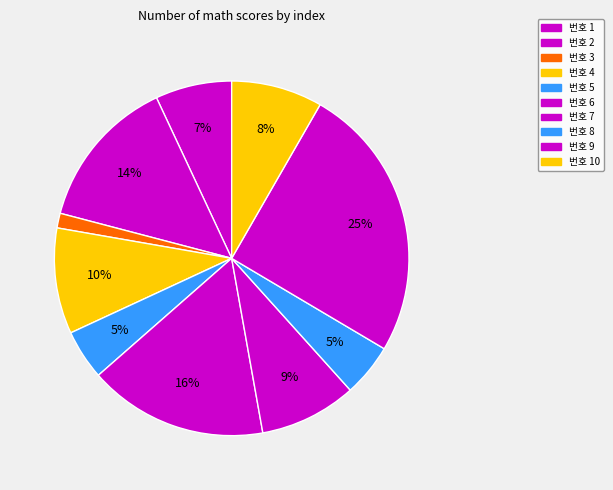

Does any single category account for the majority?

No